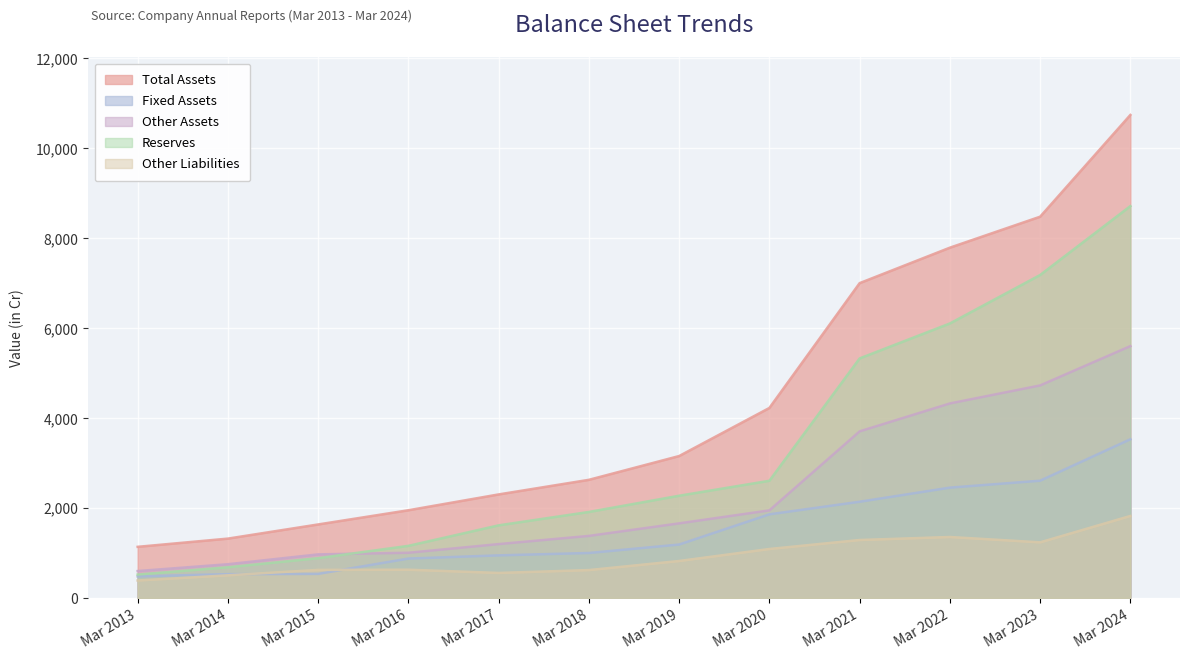

What are all the series names shown in the legend?

Total Assets, Fixed Assets, Other Assets, Reserves, Other Liabilities